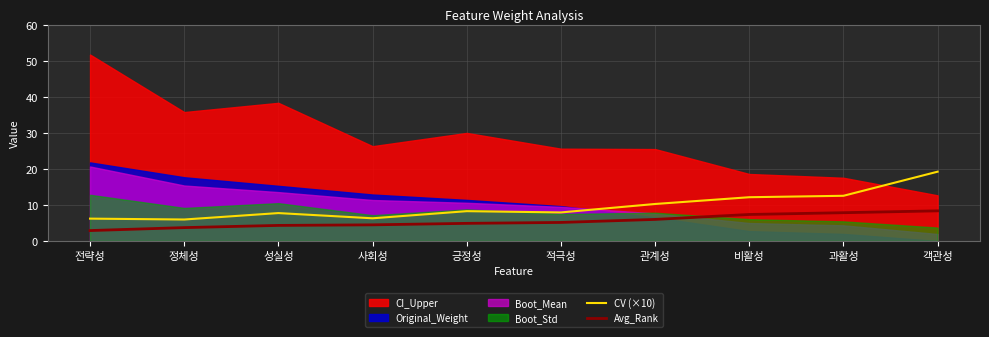

What value does the Avg_Rank series have at 전략성?

2.9